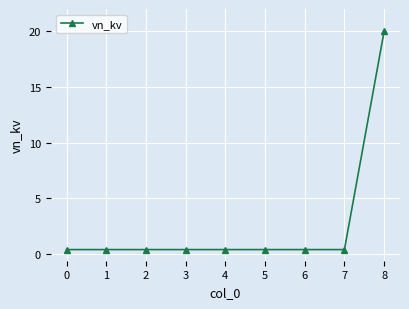

The chart shows a value of 0.4 at 7. True or false?

True